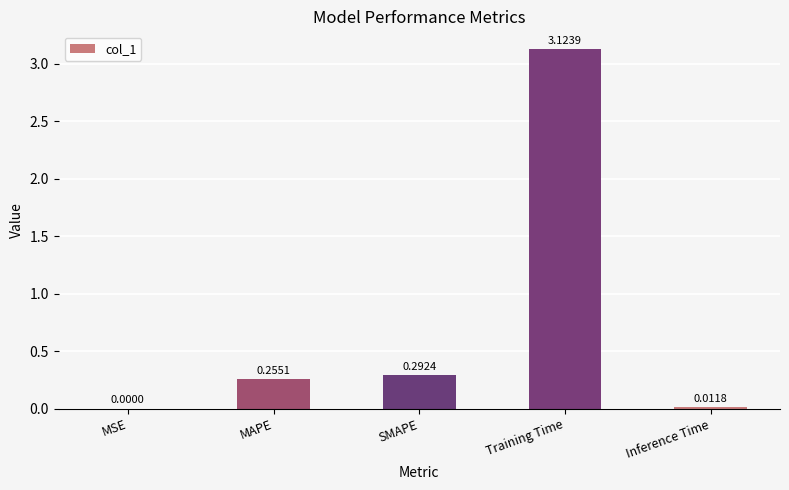

What is the average value?

0.7